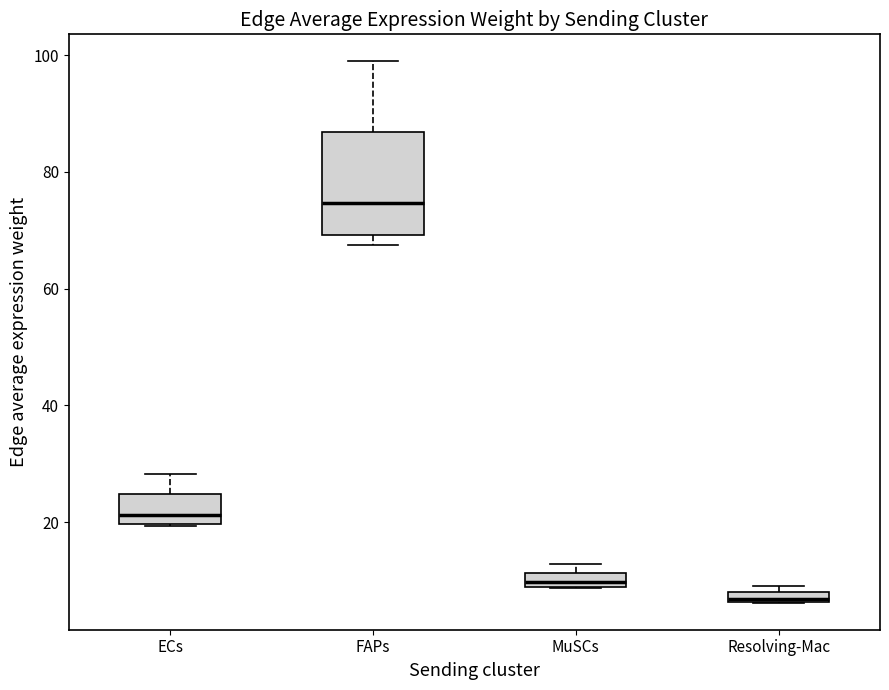

Which box's median line is the highest?

FAPs